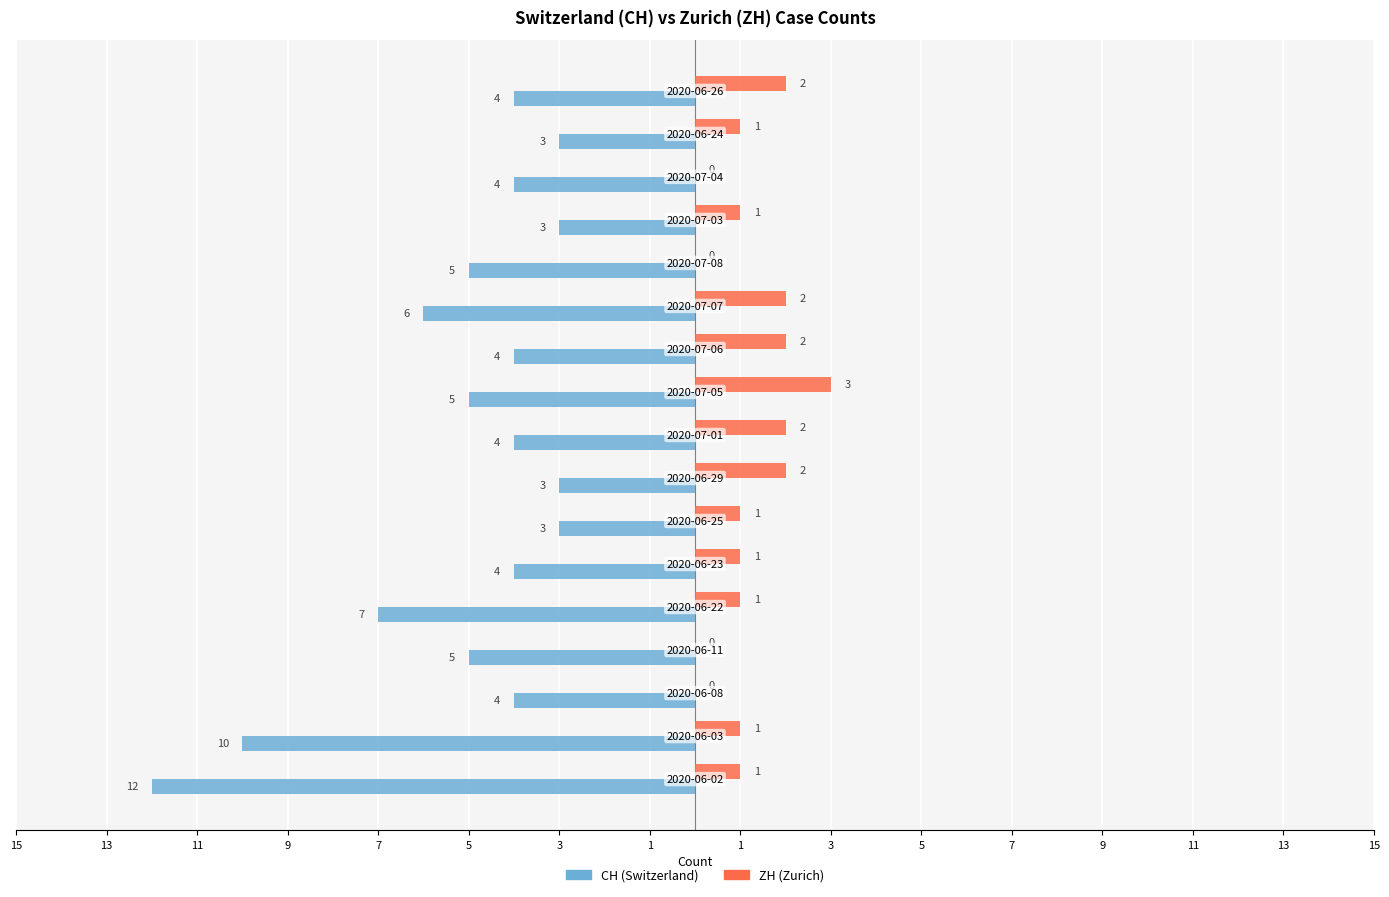

How many data points does each series have?

17